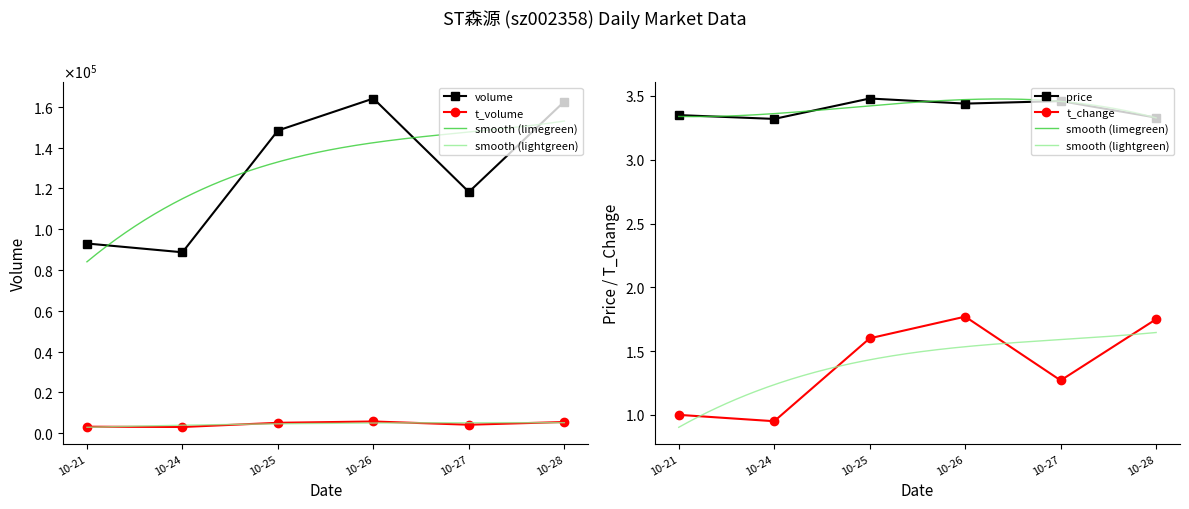

Is this an area chart (filled region under the line)?

No